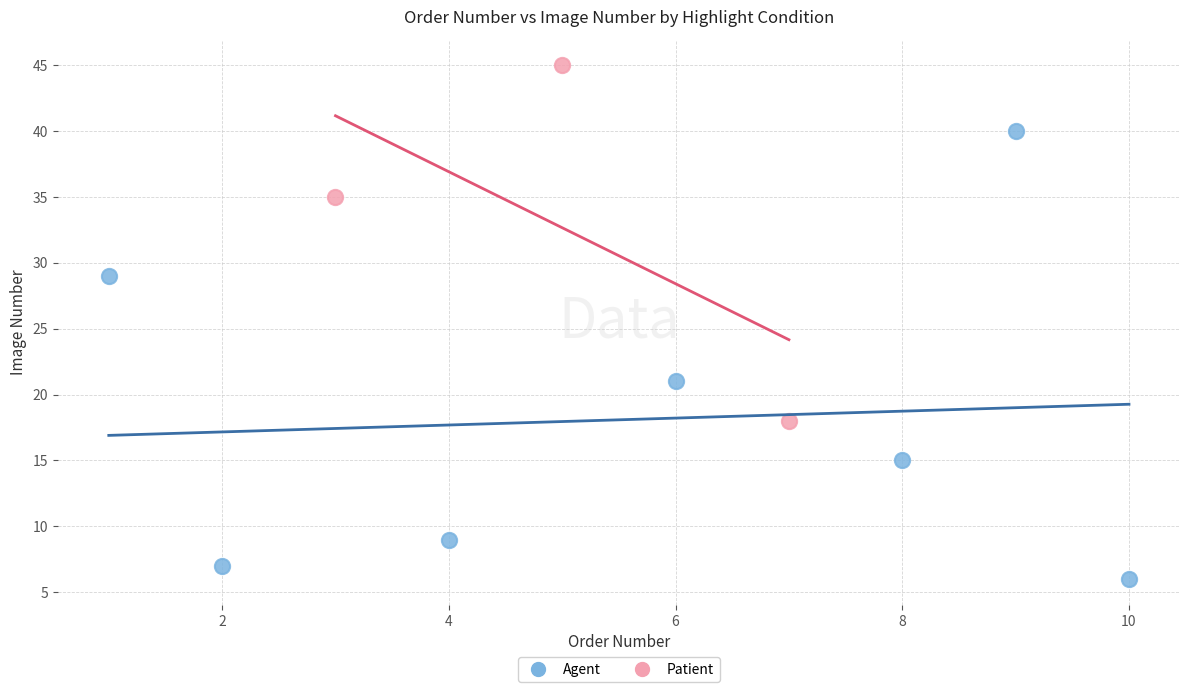

Which series contains the lowest Y value?

Agent